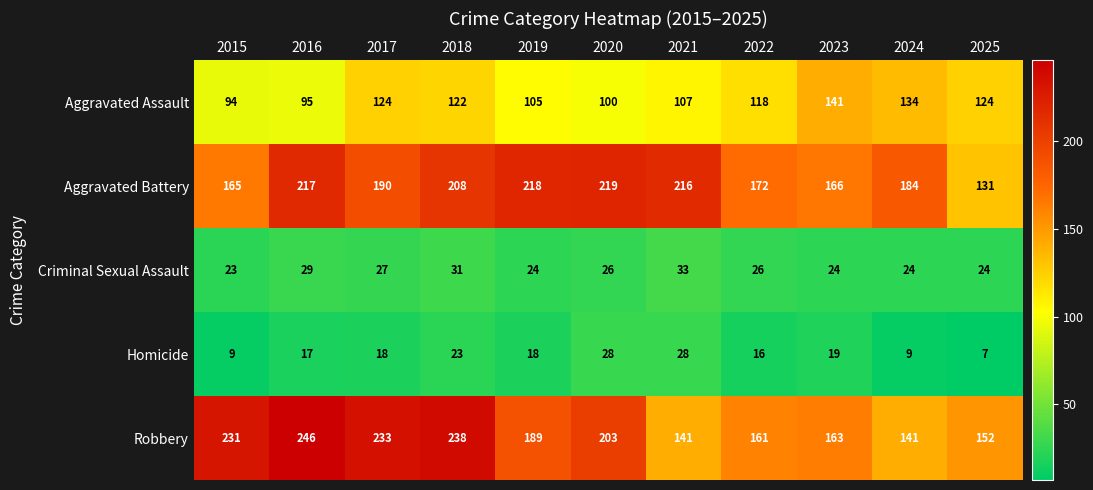

Which series has the widest spread of values?

Robbery